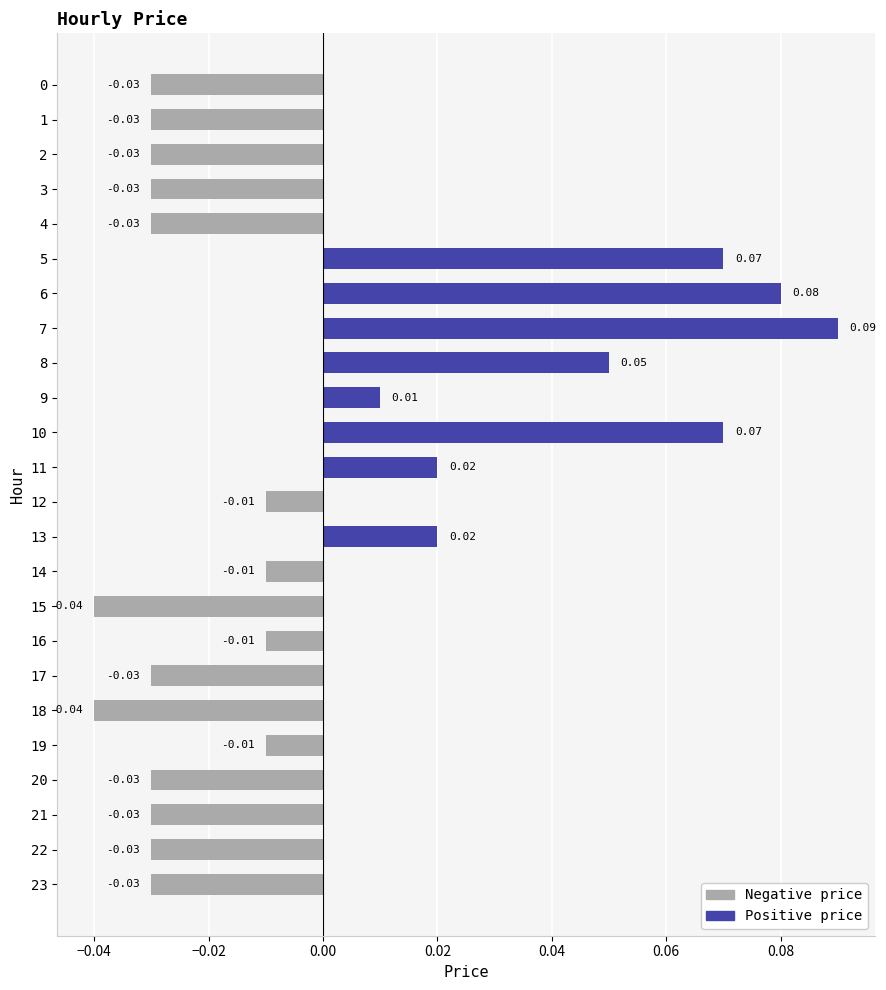

Which has a higher value, 4 or 14?

14